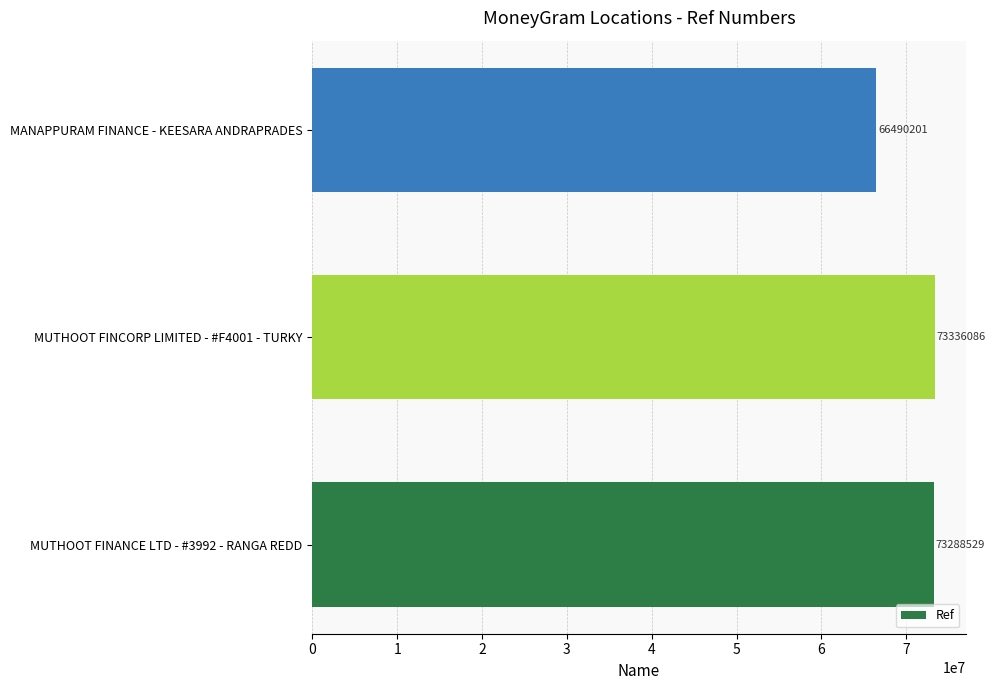

What is the change in value from MUTHOOT FINANCE LTD - #3992 - RANGA REDD to MANAPPURAM FINANCE - KEESARA ANDRAPRADES?

-6798328